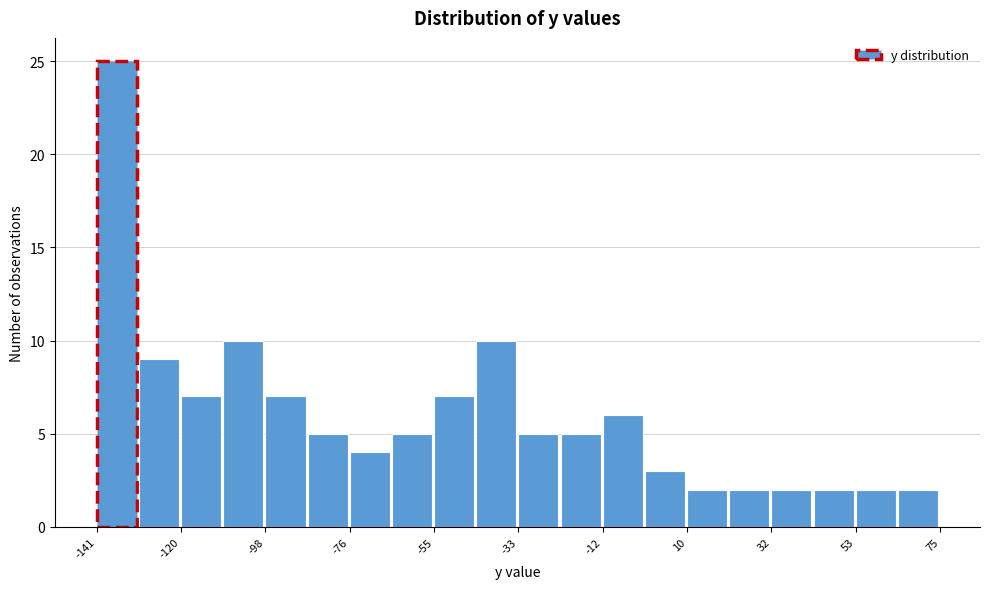

Read against the x-axis, roughly where is the centre of the tallest bar?

-135